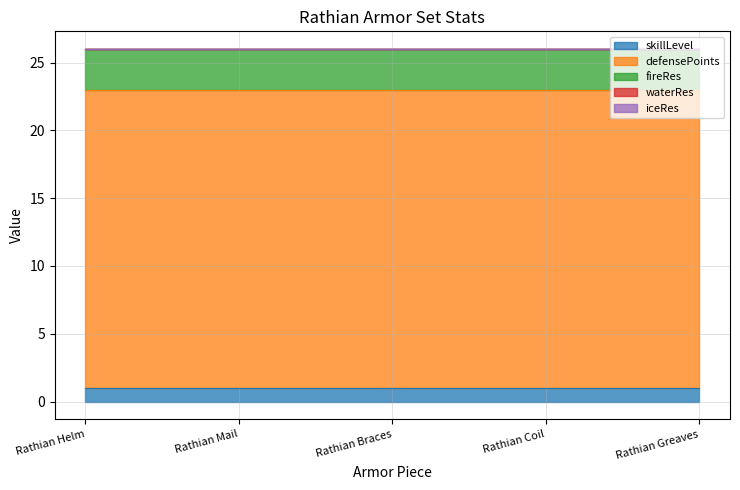

How many series are shown in this chart?

5